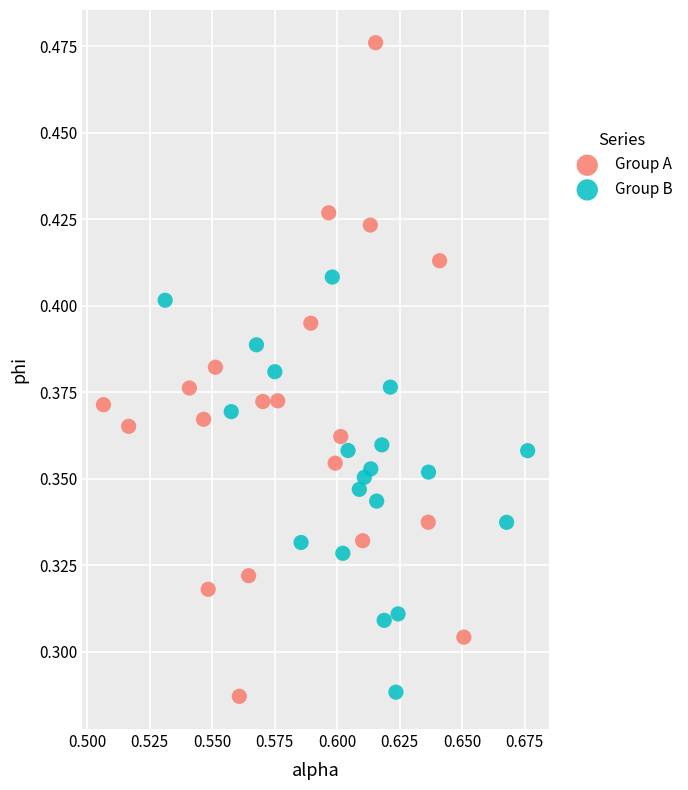

Which series contains the highest Y value?

Group A